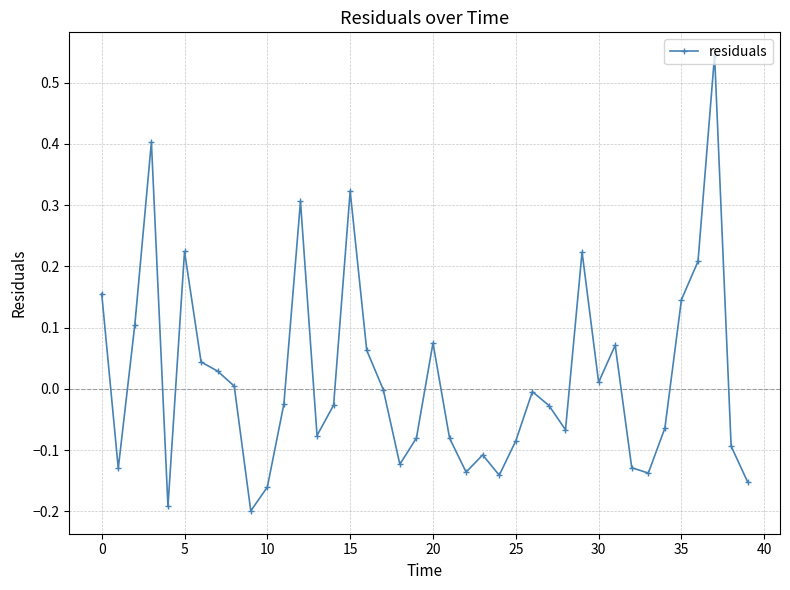

How many series are shown in this chart?

1